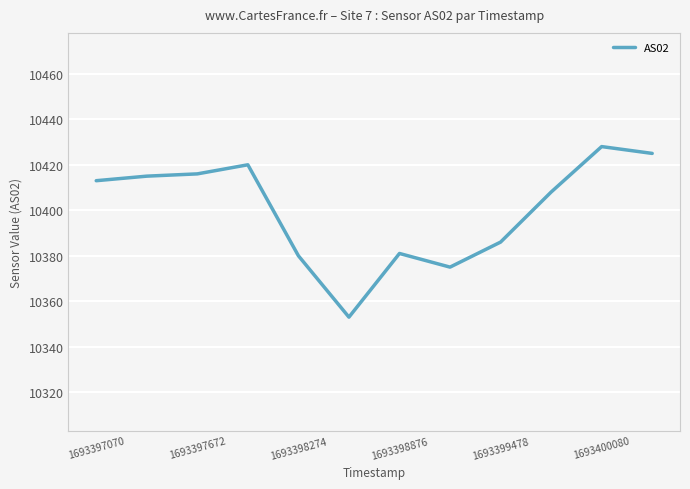

What is the difference between the maximum and minimum values?

75